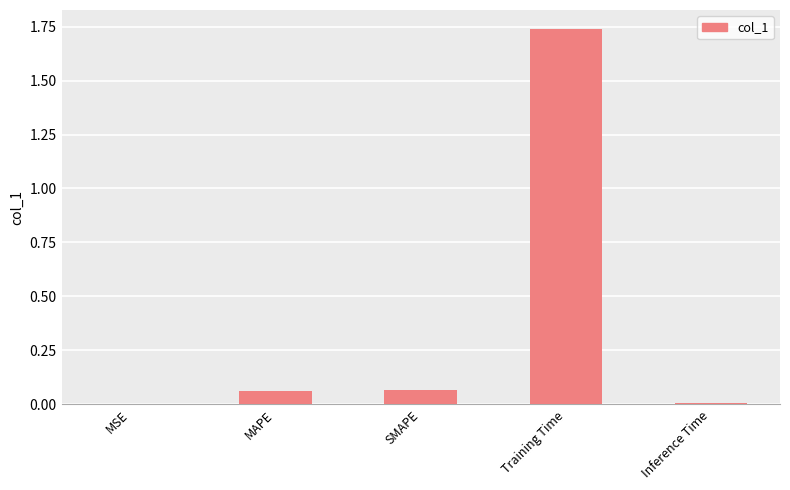

Which label corresponds to the largest value in the chart?

Training Time